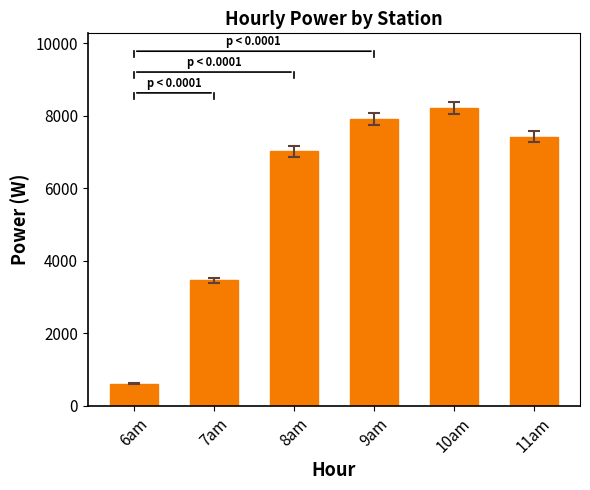

What is the sum of the values at 9am and 10am?

16126.2